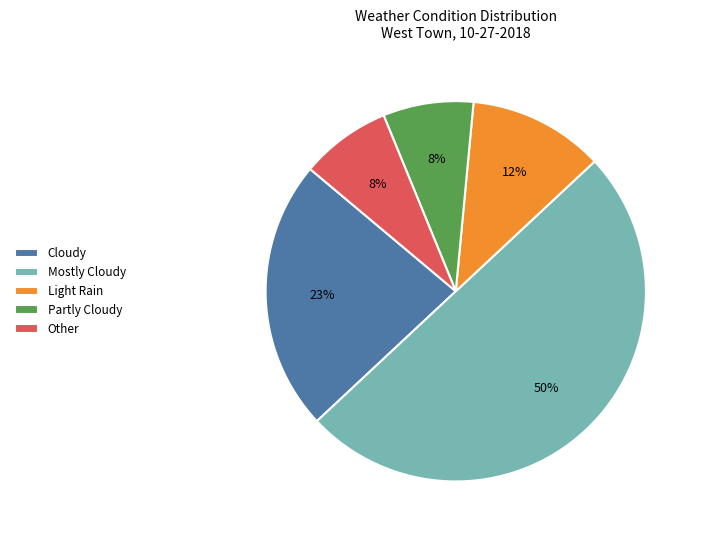

Count the number of slices in the pie.

5